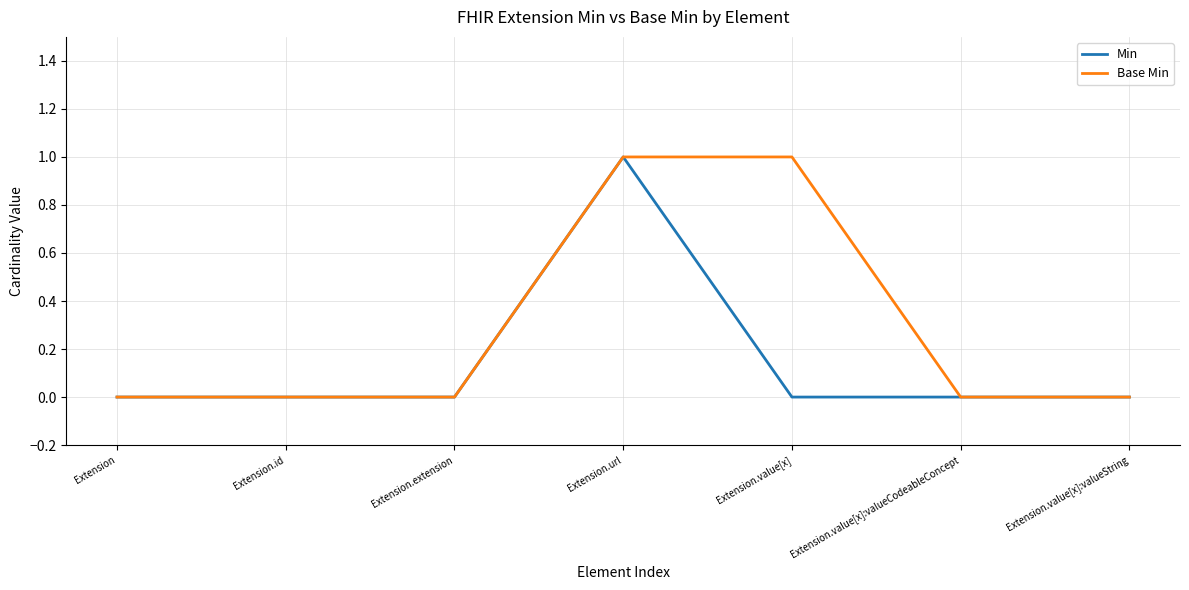

The Min series shows 1 at Extension.id. True or false?

False